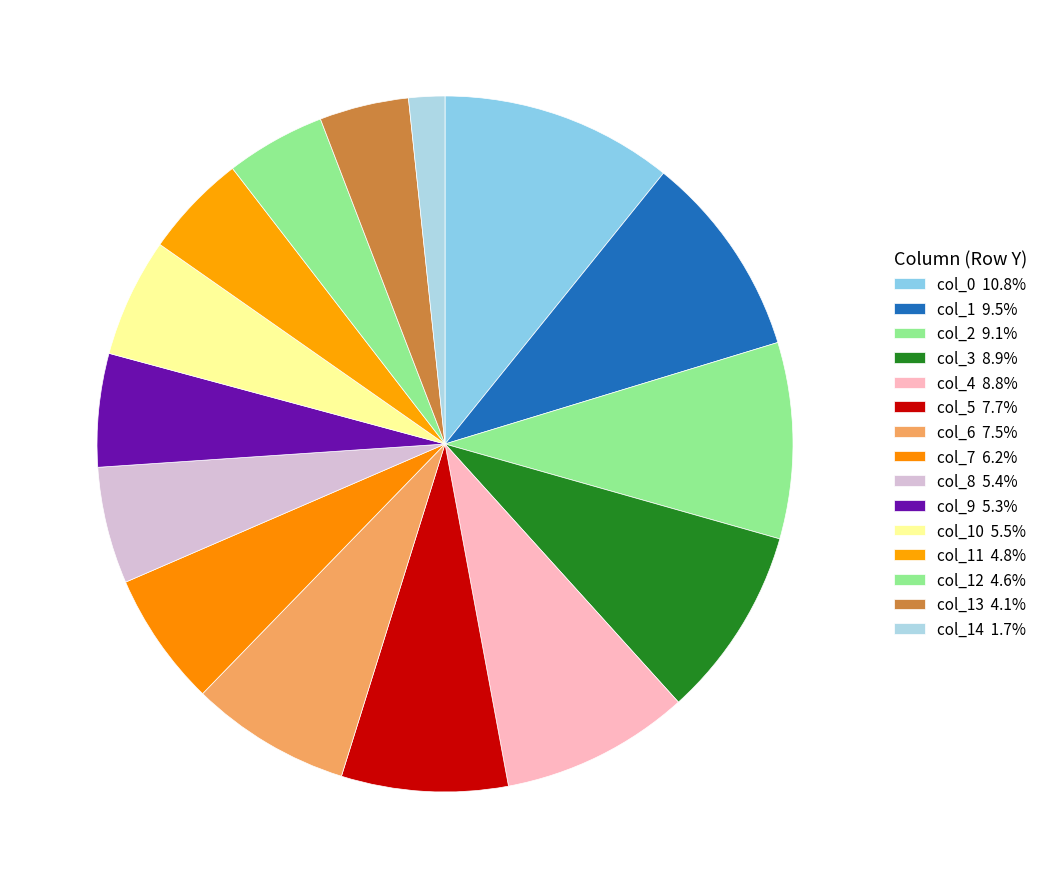

Rank the categories by value from highest to lowest.

col_0, col_1, col_2, col_3, col_4, col_5, col_6, col_7, col_10, col_8, col_9, col_11, col_12, col_13, col_14